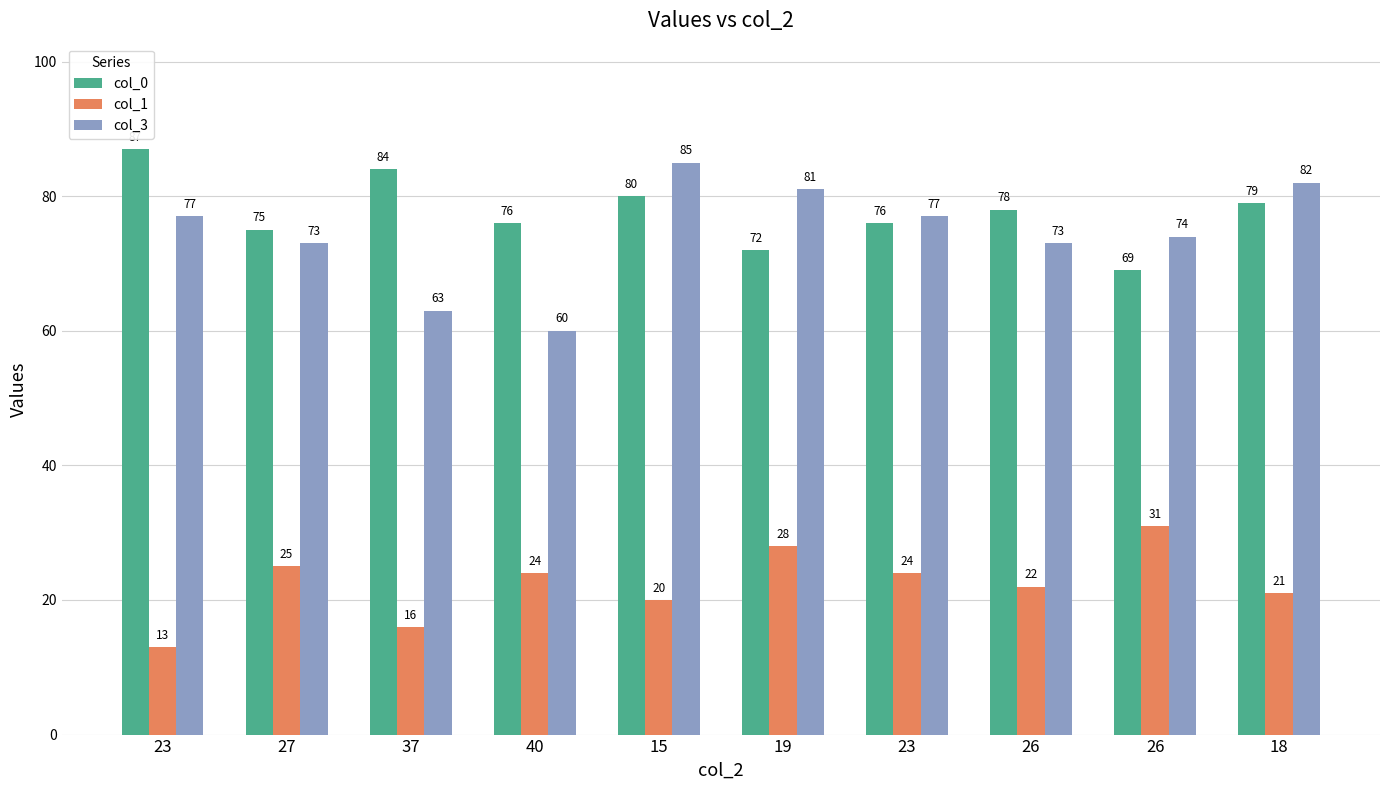

Is it true that col_0 equals 72 at 19?

True